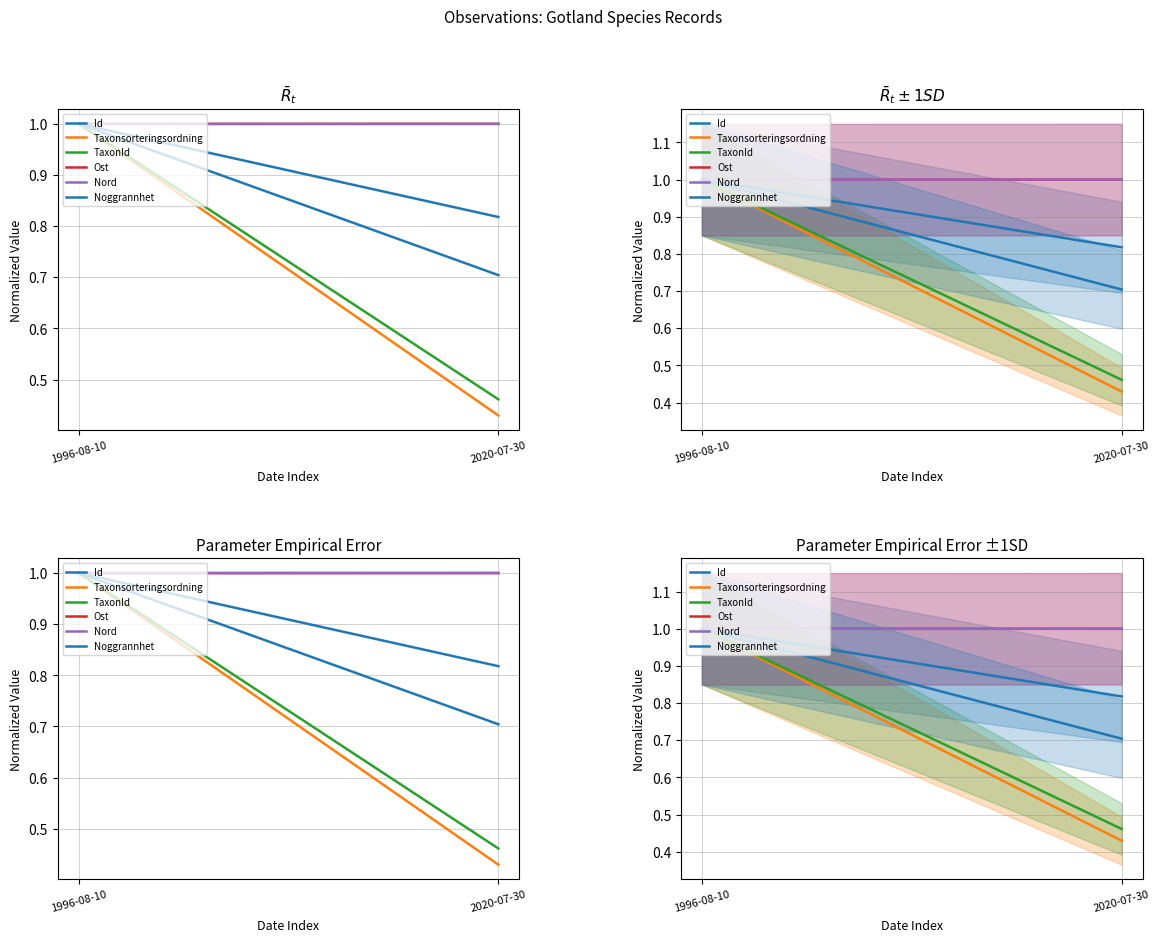

Which category has the highest value across all series?

1996-08-10